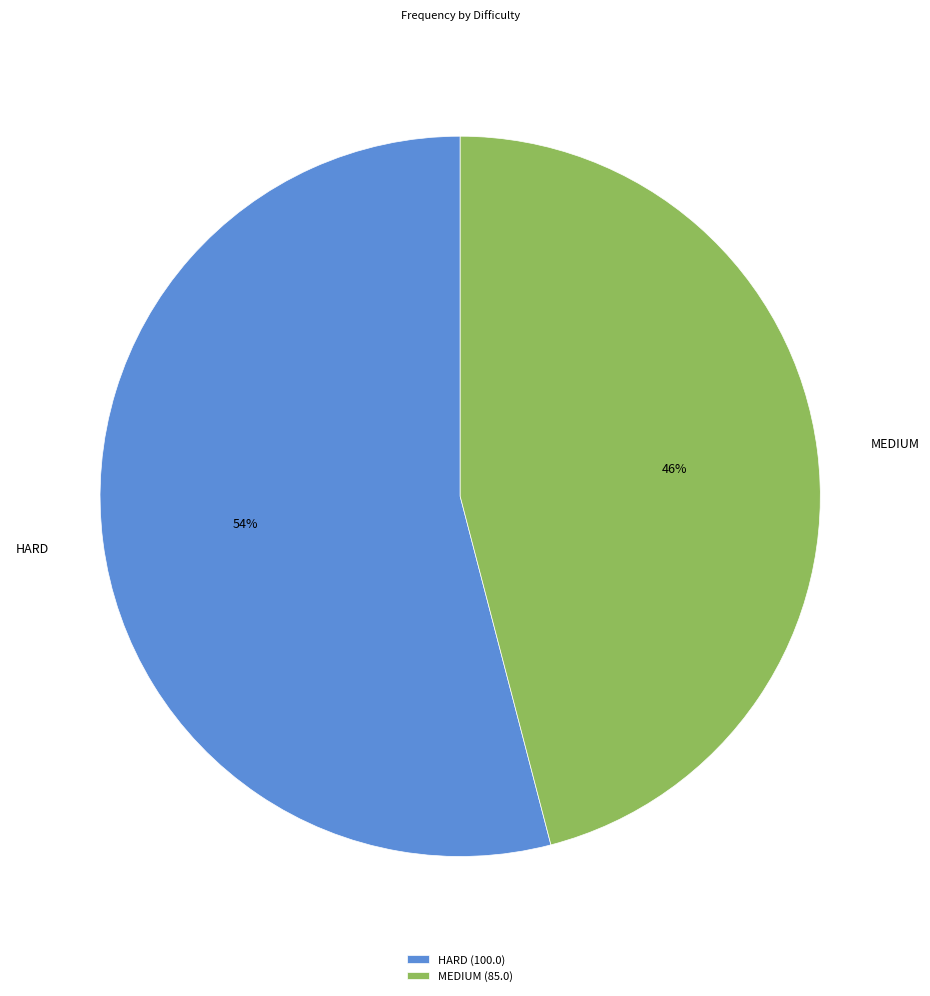

True or false: MEDIUM accounts for 46% of the total.

True